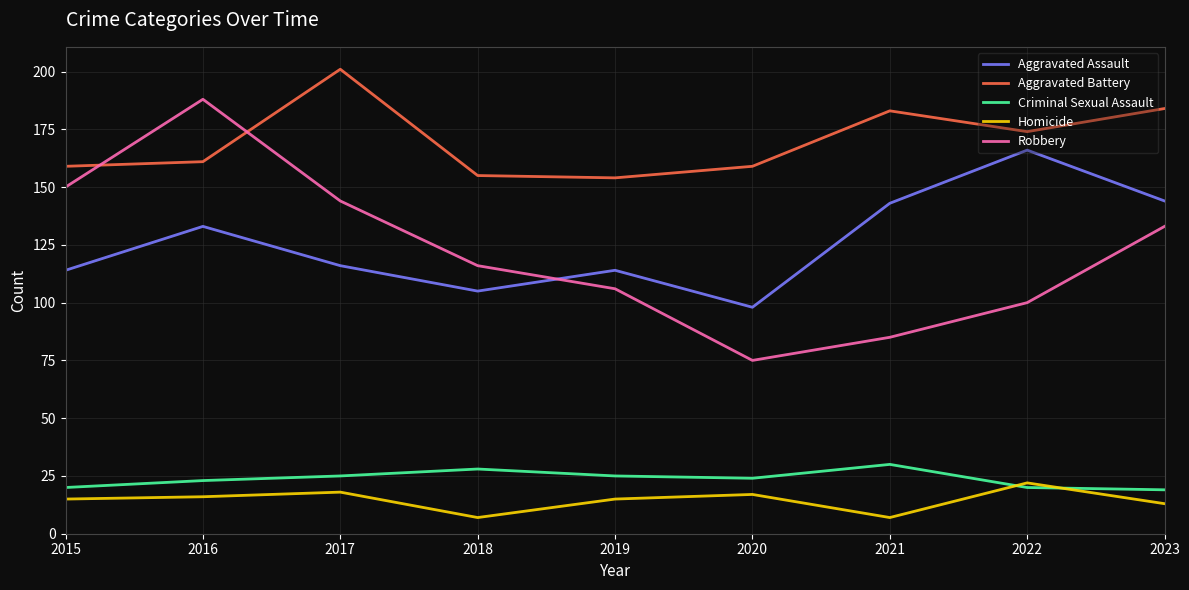

Which series has the largest range (max minus min)?

Robbery